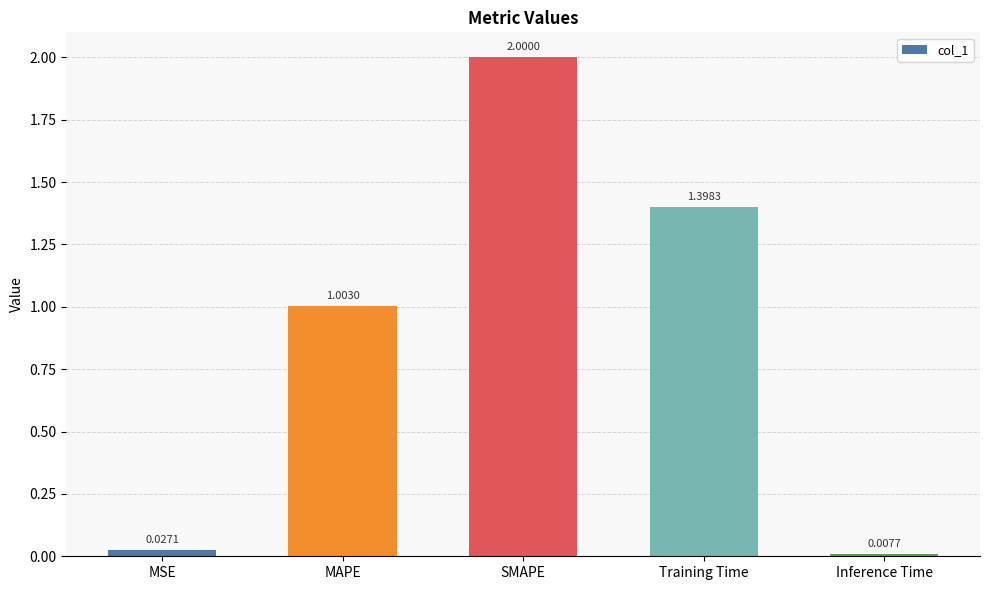

What is the sum of the values at MAPE and SMAPE?

3.0